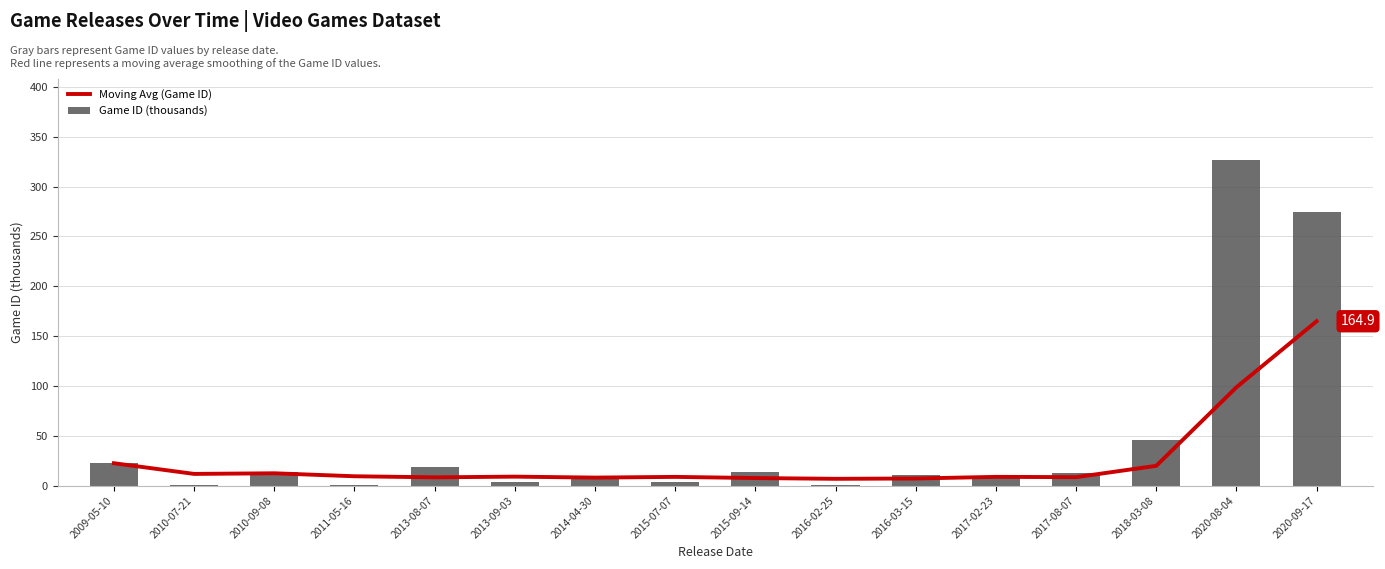

How many series are shown in this chart?

2